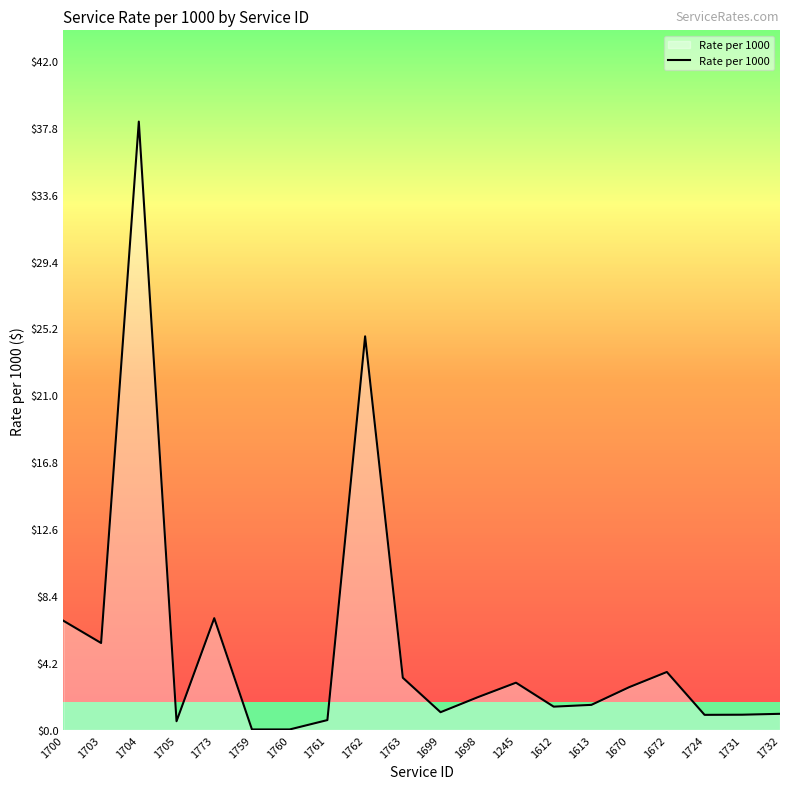

Which label corresponds to the largest value in the chart?

1704